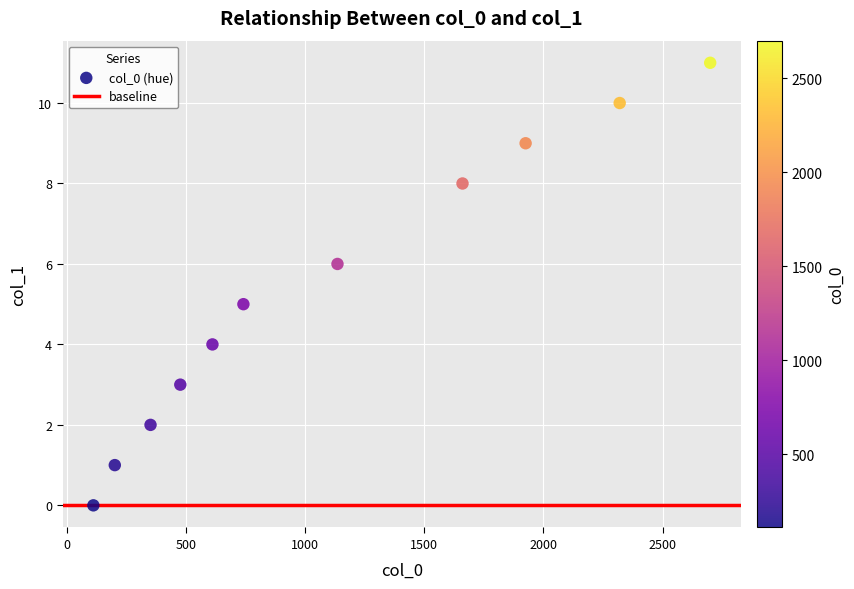

What is the average Y value?

5